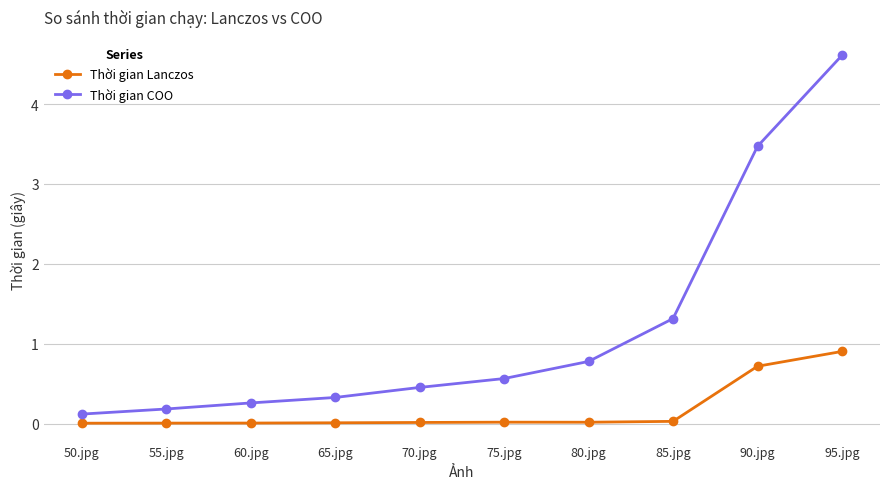

What is the spread (max minus min) of values at 90.jpg?

2.8